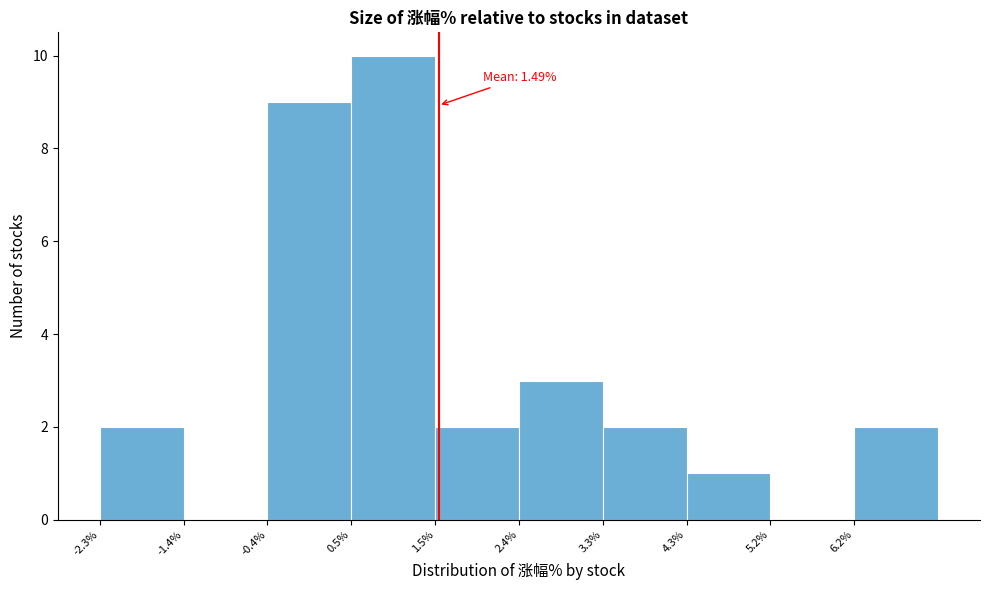

Which range on the x-axis has the tallest bar?

0.5 to 1.5